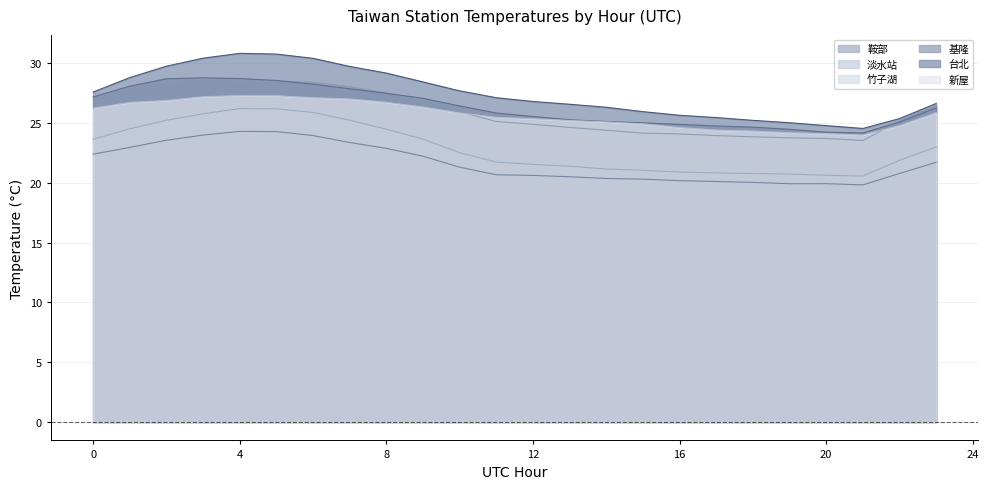

At which label does 淡水站 reach its minimum?

21